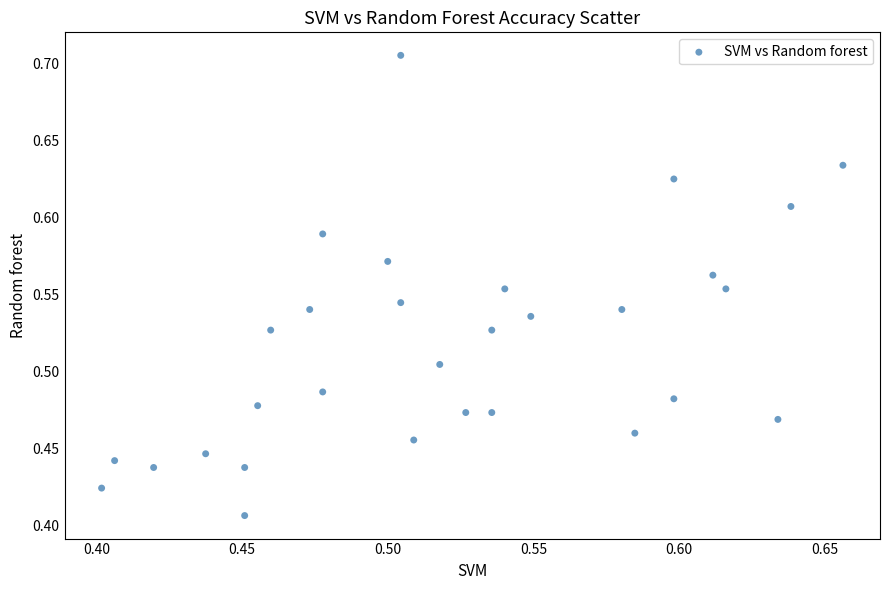

What is the range of Y values (max minus min)?

0.3